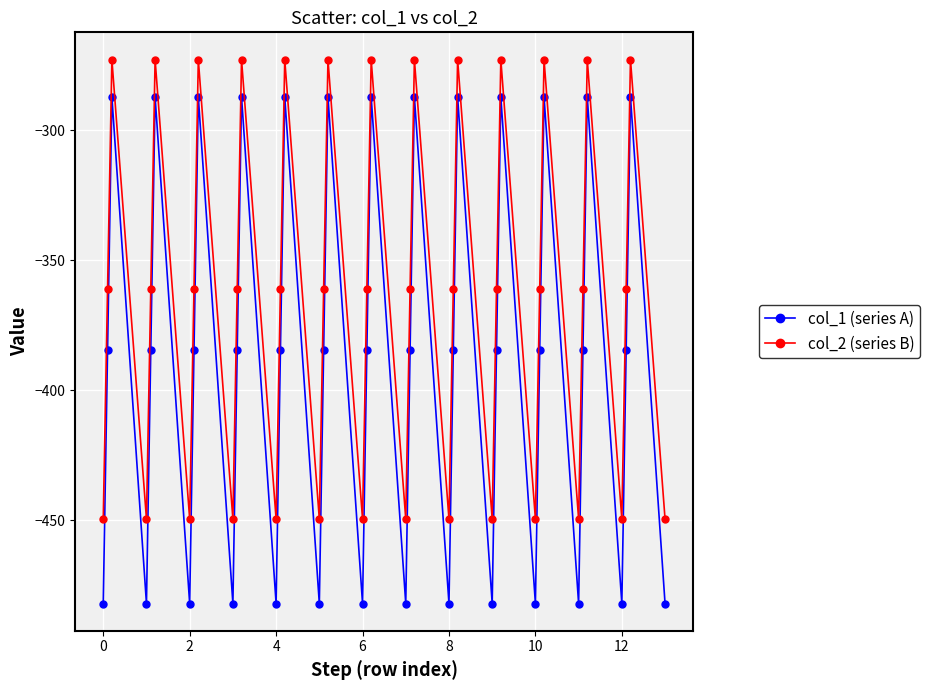

What is the value of the col_1 (series A) point at the 36th from the left?

-287.1